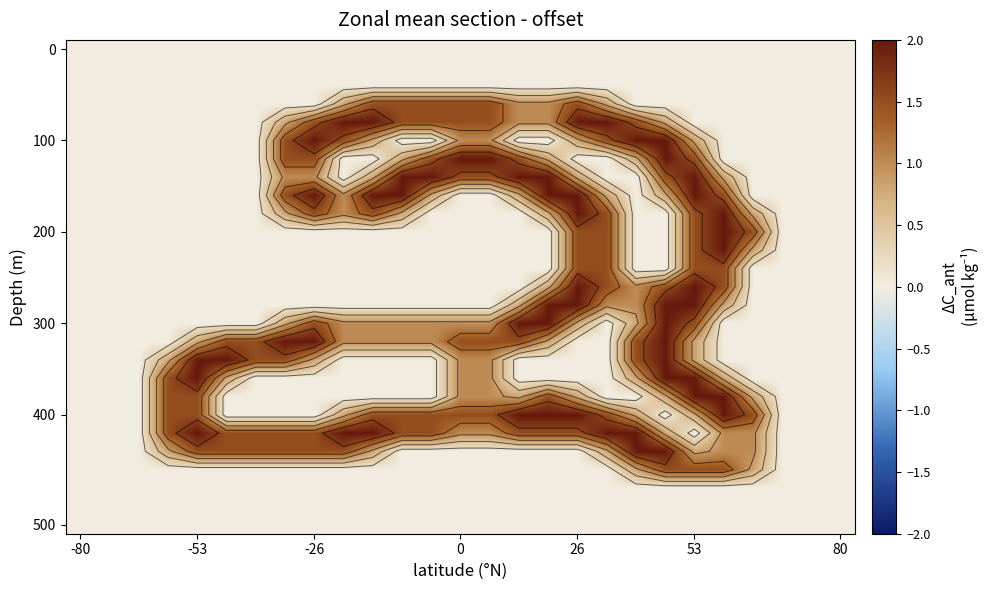

At how many categories does at least one series exceed 0?

21